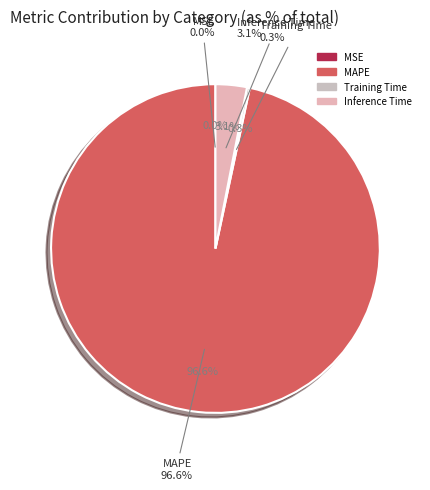

The MAPE slice represents 85% of the pie. True or false?

False